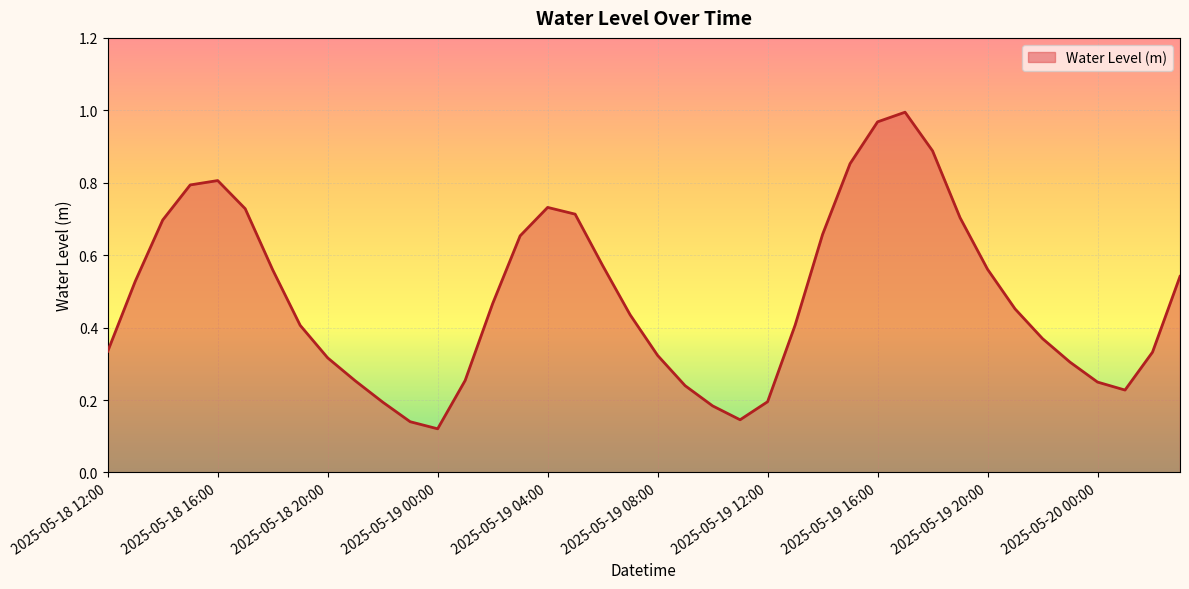

Does the chart have visible grid lines?

Yes